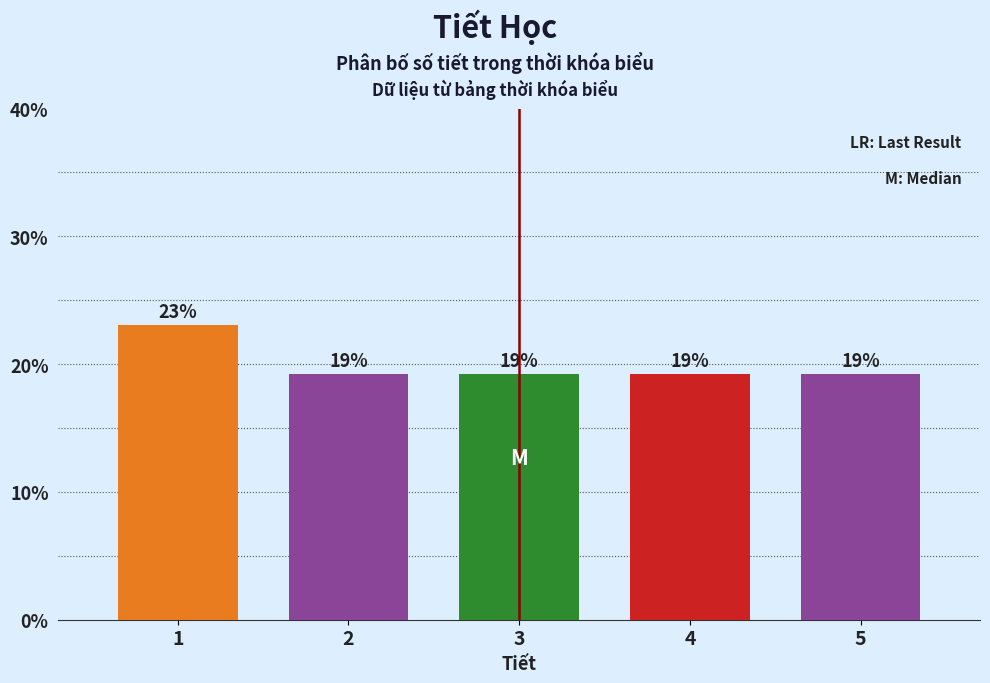

How many bars are there in total?

5